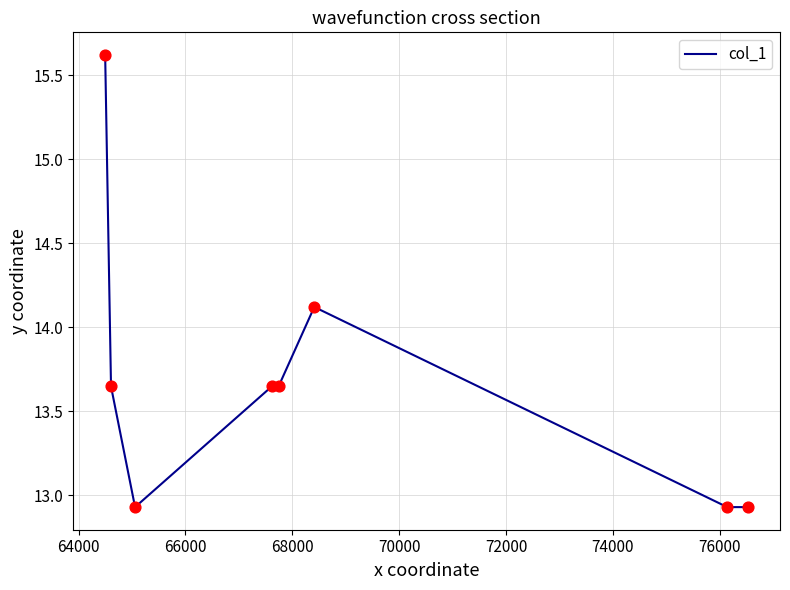

What is the difference between the maximum and minimum values?

2.7